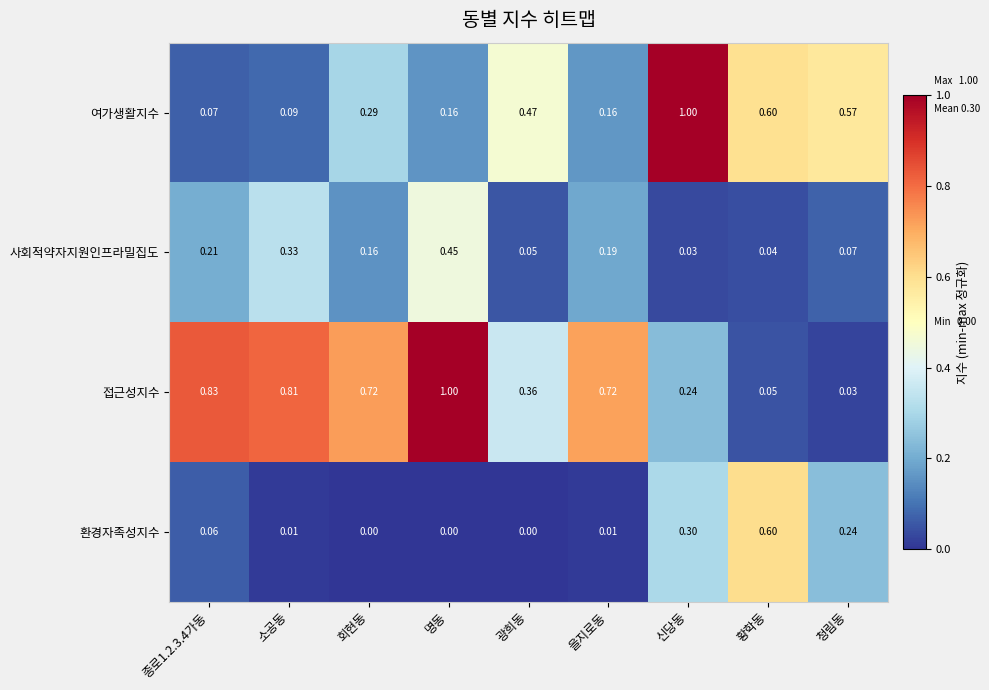

At which category is the sum across all series the highest?

명동